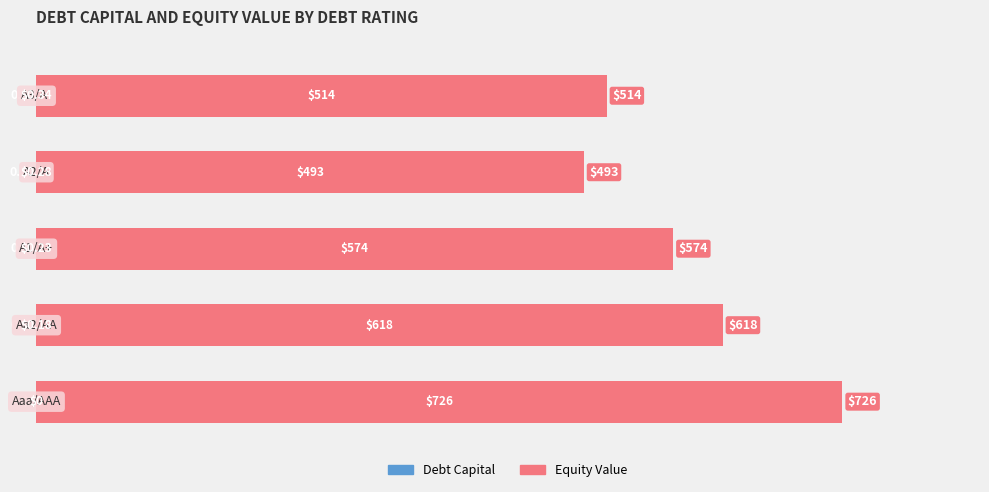

List the series in order of their overall mean, lowest first.

Debt Capital, Equity Value